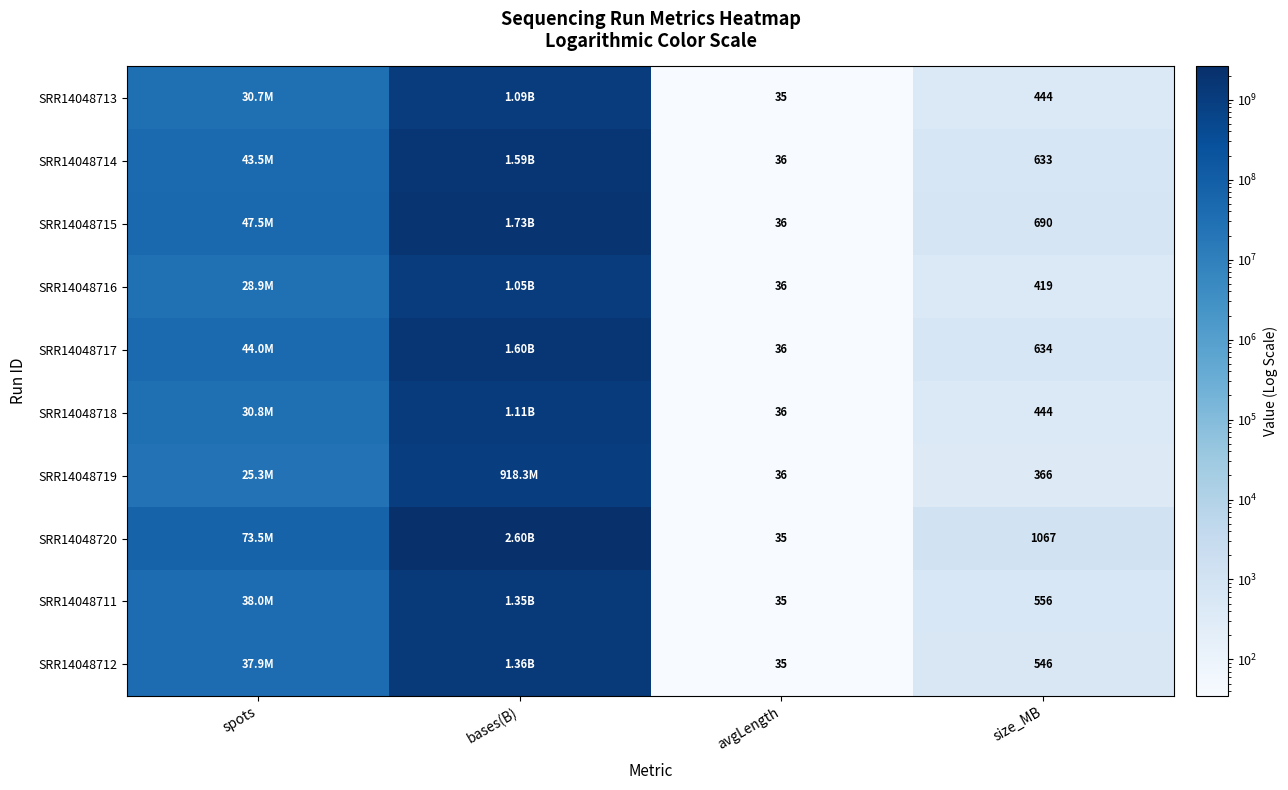

Is the value of SRR14048717 at size_MB greater than the value of SRR14048713 at avgLength?

Yes